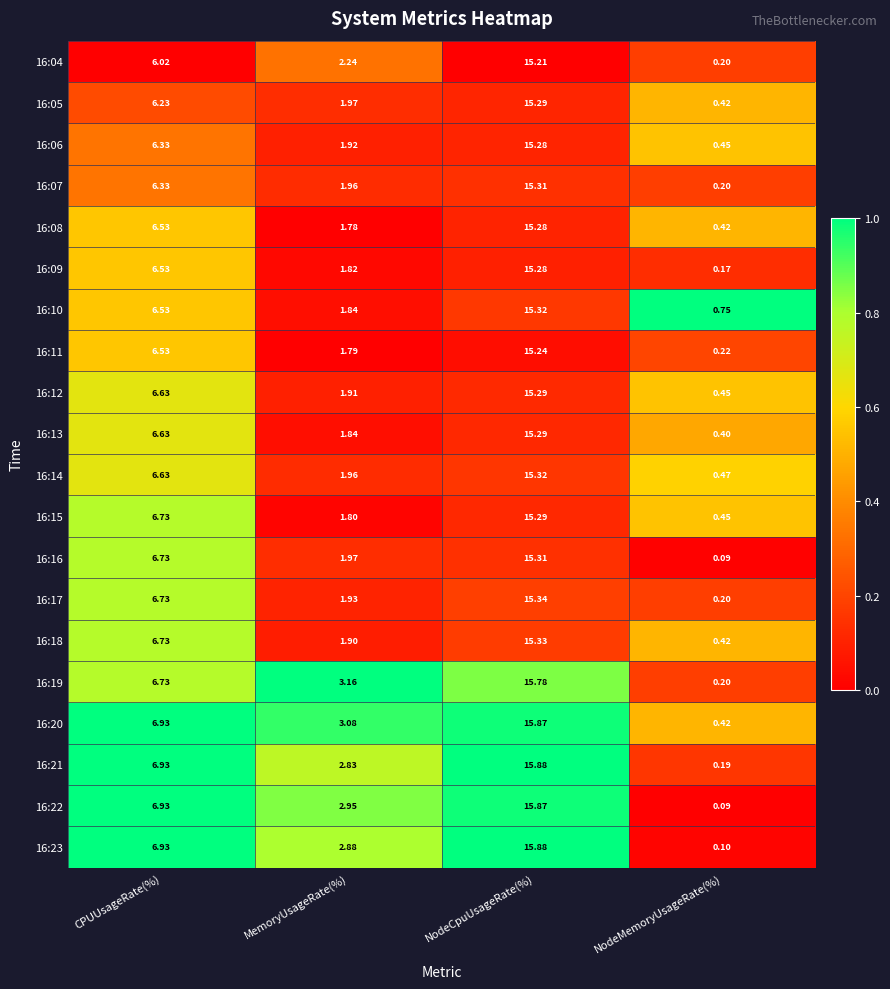

Where is 16:16 nearest to the value 7?

CPUUsageRate(%)